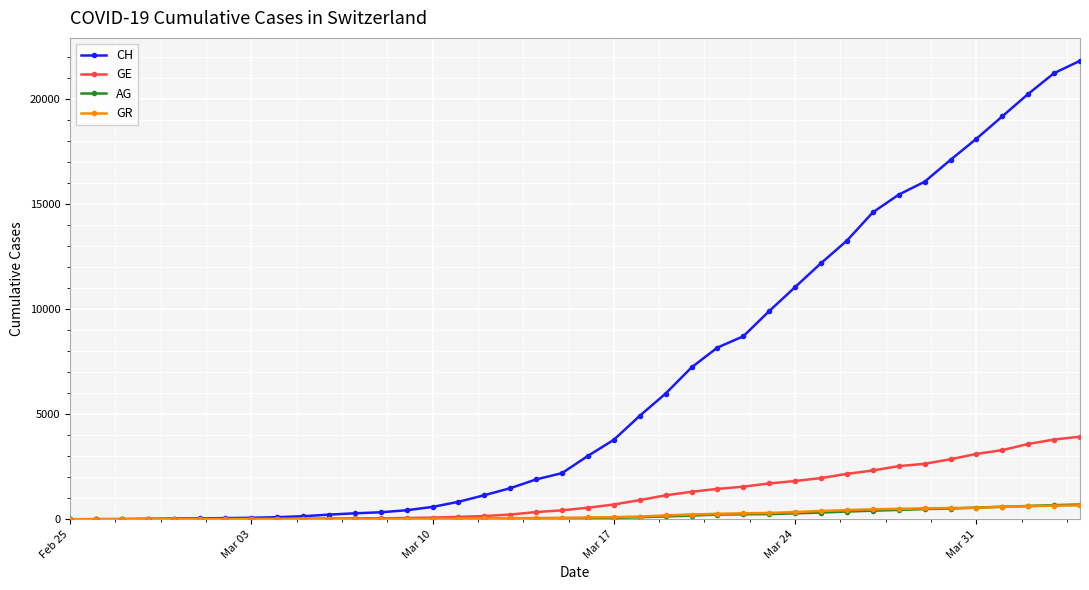

Which series has the largest range (max minus min)?

CH